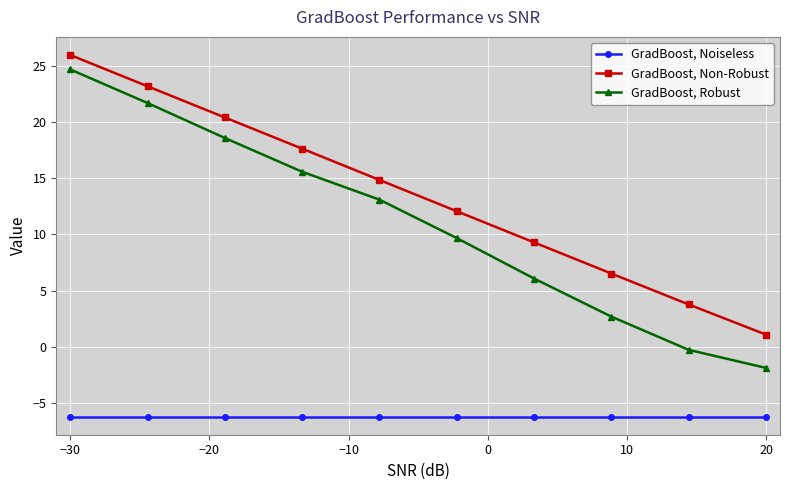

Reading left to right, extract all data points from this chart.

GradBoost, Noiseless: -6.2	-6.2	-6.2	-6.2	-6.2	-6.2	-6.2	-6.2	-6.2	-6.2
GradBoost, Non-Robust: 25.9	23.2	20.4	17.6	14.8	12.0	9.3	6.5	3.8	1.1
GradBoost, Robust: 24.7	21.7	18.6	15.6	13.1	9.7	6.1	2.7	-0.3	-1.9